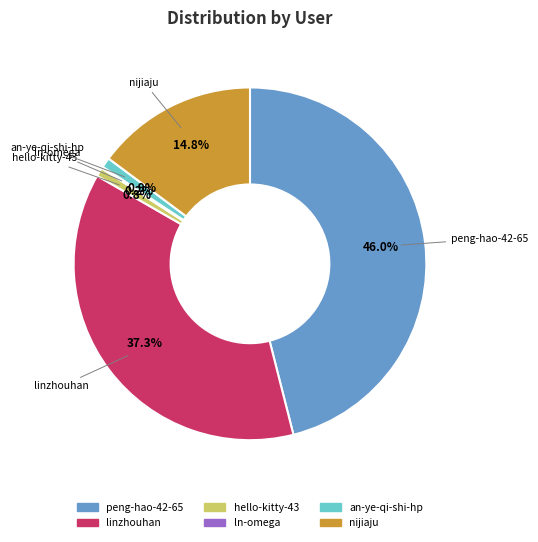

Which category has the biggest portion of the pie?

peng-hao-42-65